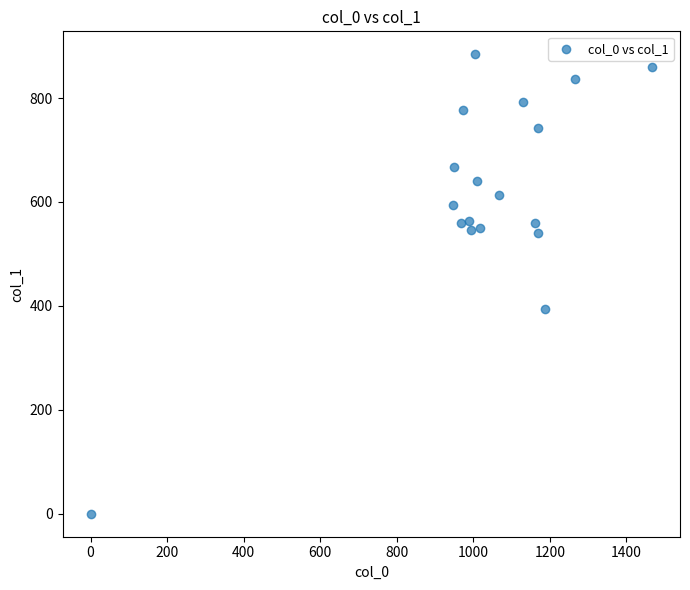

What Y value in the scatter plot is closest to 442?

394.9